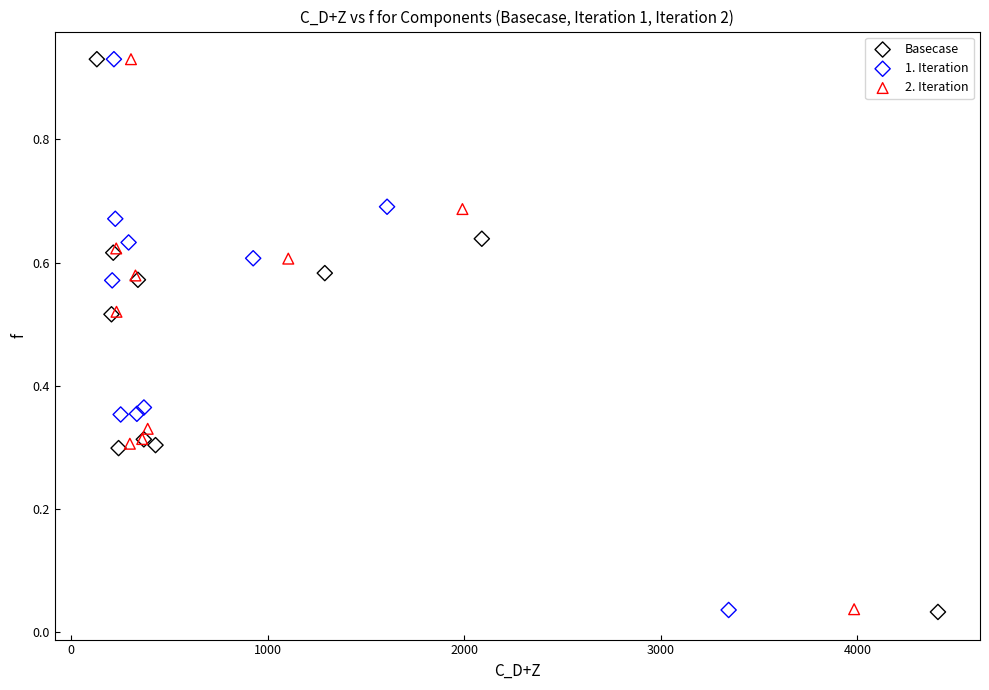

What are all the series names shown in the legend?

Basecase, 1. Iteration, 2. Iteration